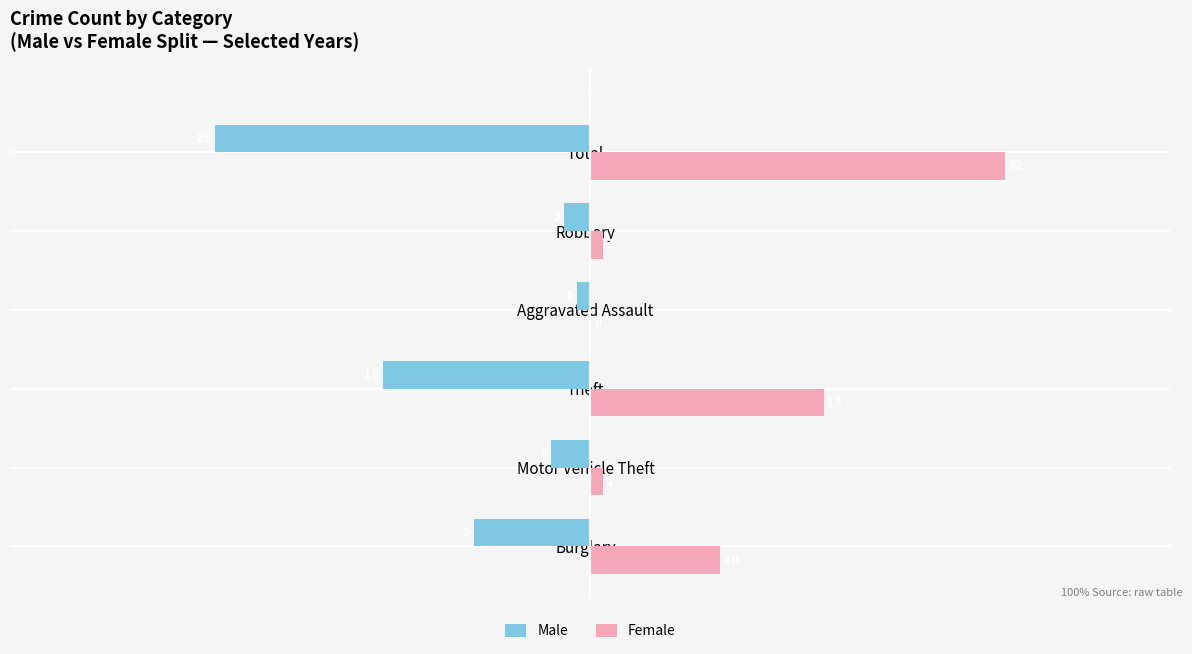

Is the value of Female at Motor Vehicle Theft greater than the value of Male at Aggravated Assault?

Yes